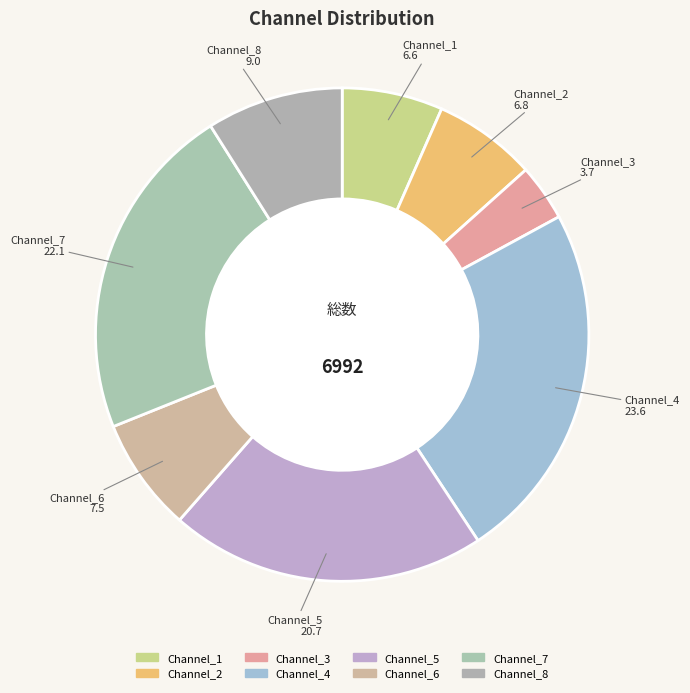

Approximately how many times larger is the value at Channel_8 compared to Channel_7?

0.4